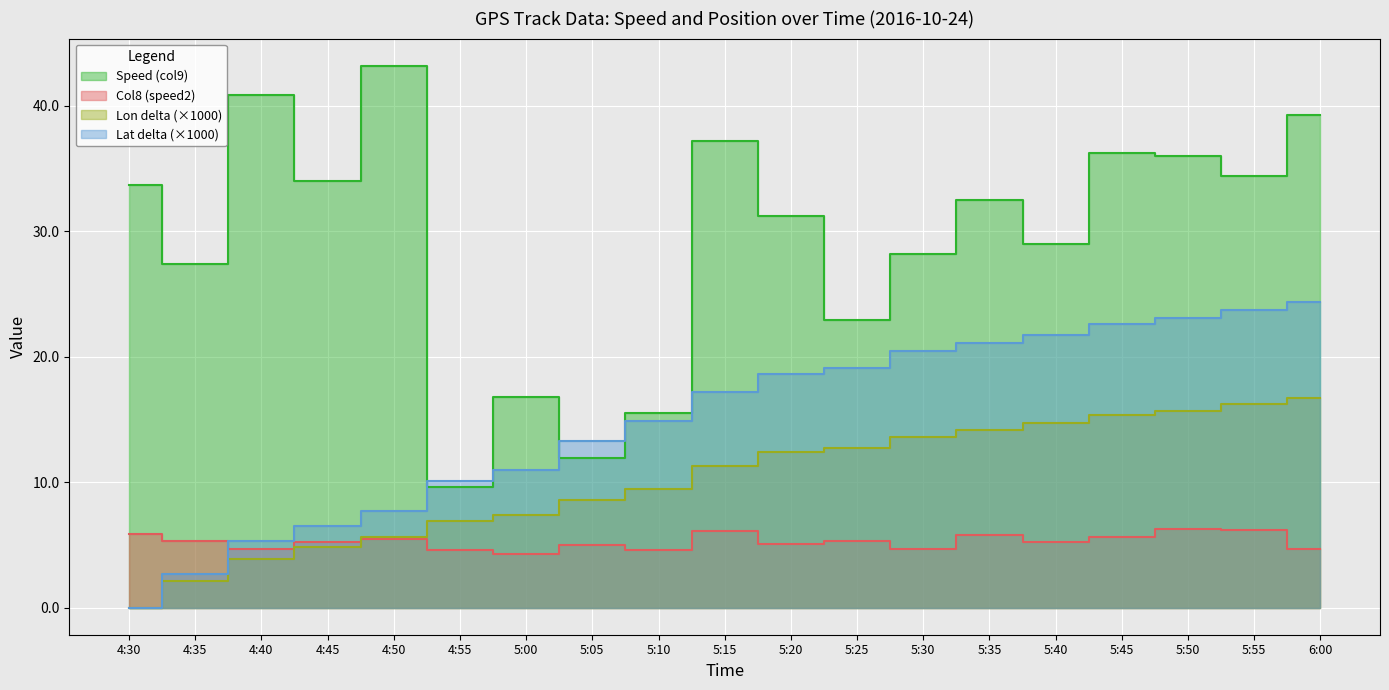

What is the difference between the maximum and minimum values in the Lon_end series?

16.7